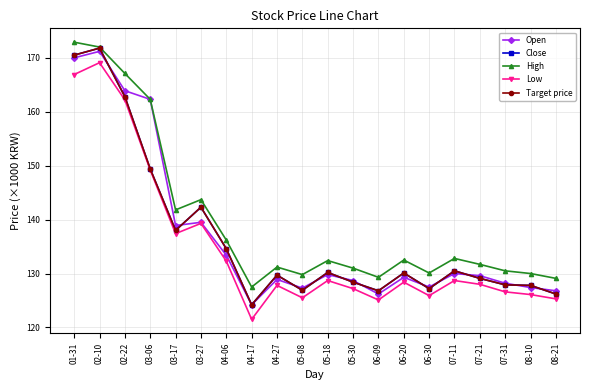

Does the chart have visible grid lines?

Yes